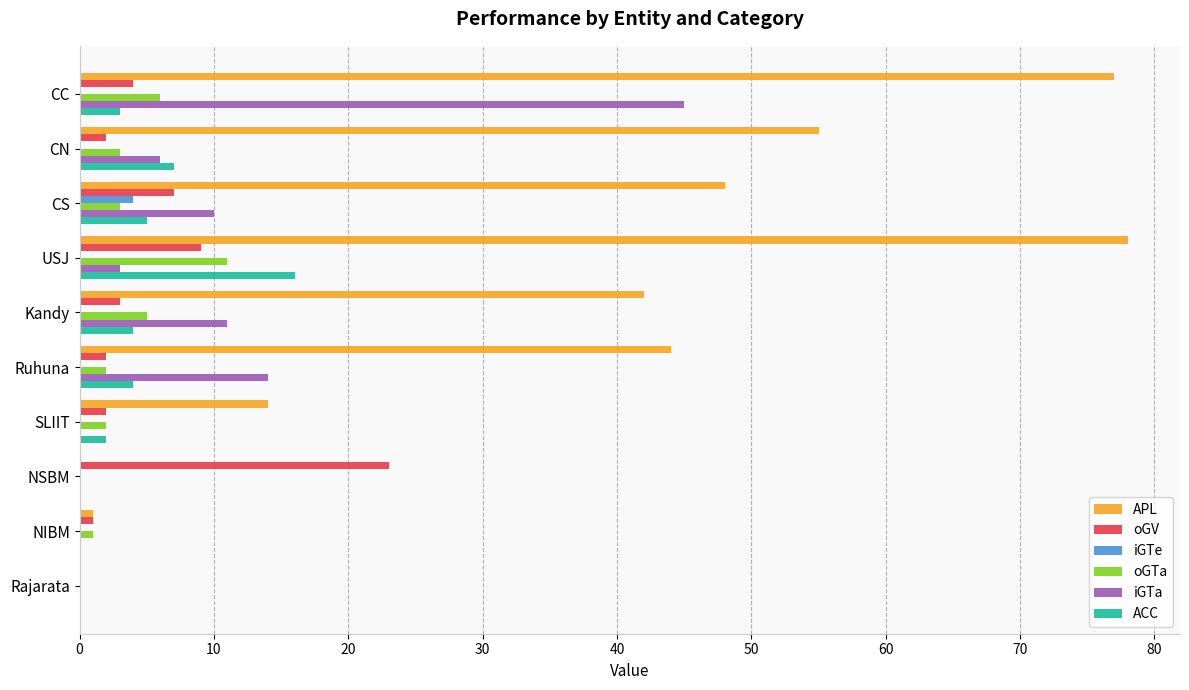

Is it true that oGTa equals 0 at Rajarata?

True